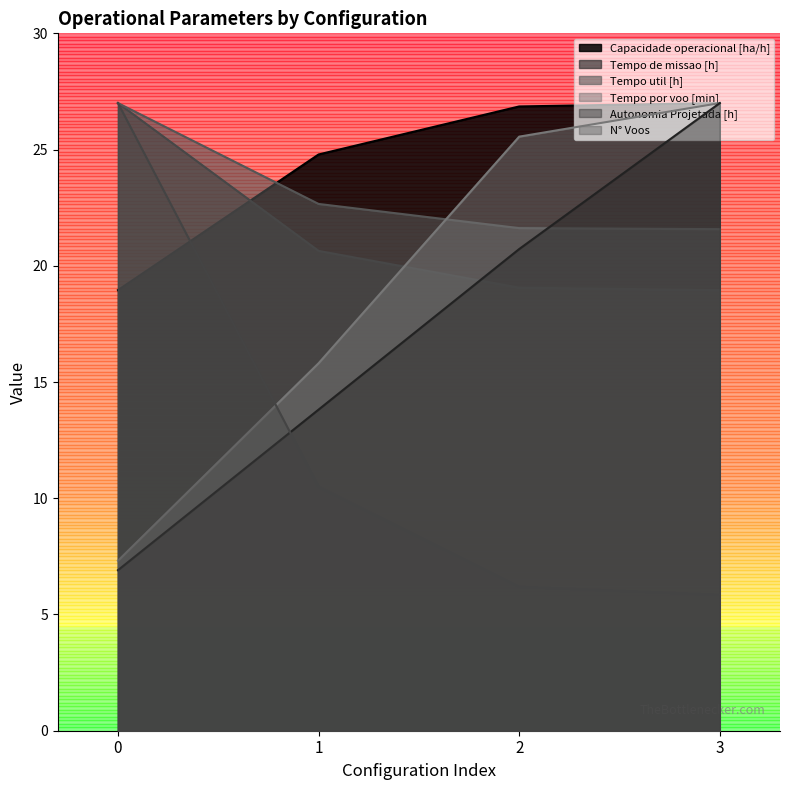

How many data points in Capacidade operacional [ha/h] are less than 26?

2